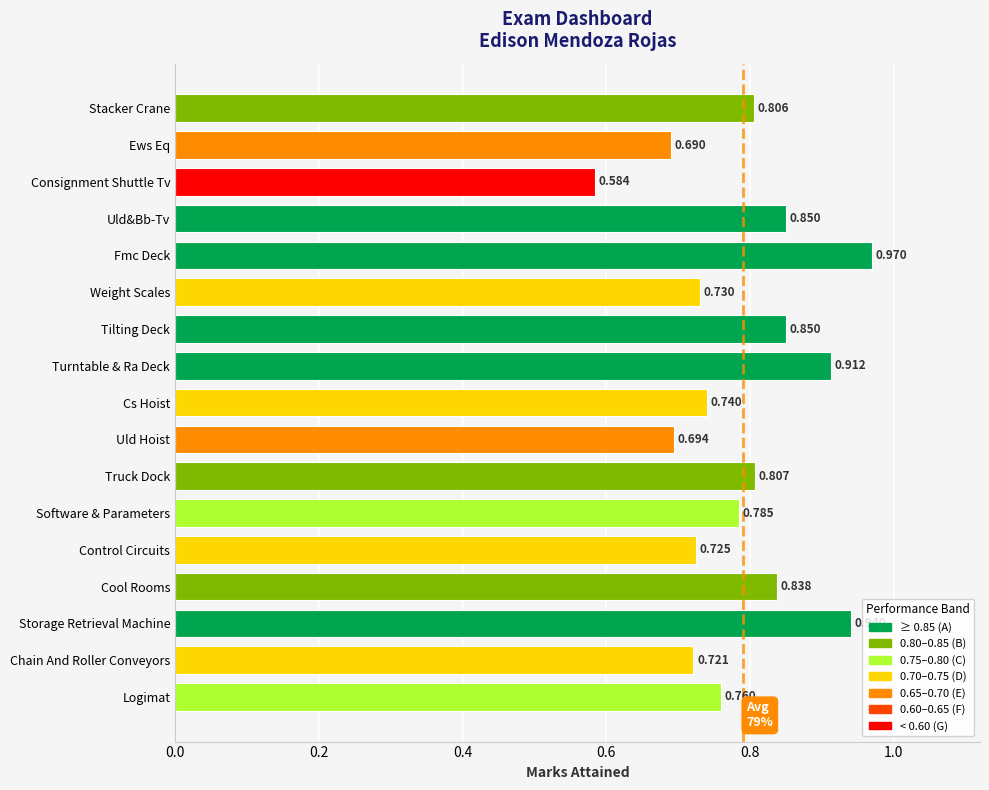

What is the label of the 12th bar from the bottom?

Weight Scales